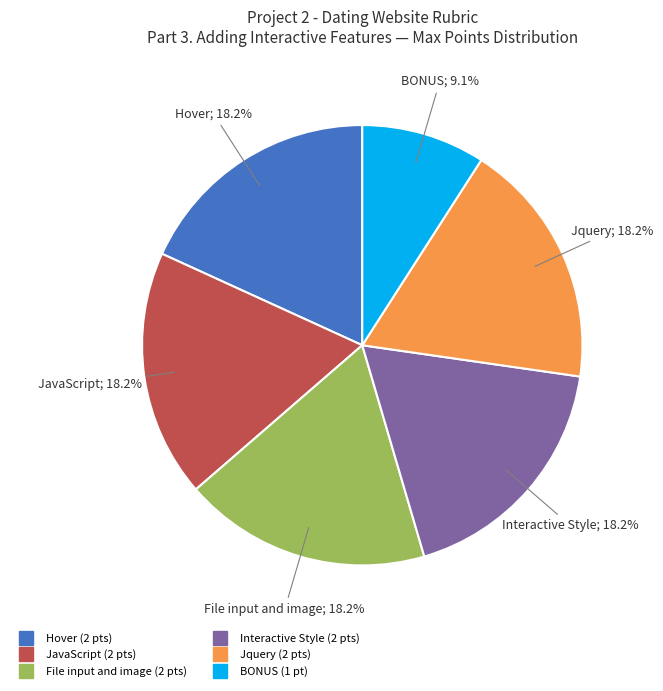

True or false: Jquery accounts for 25% of the total.

False